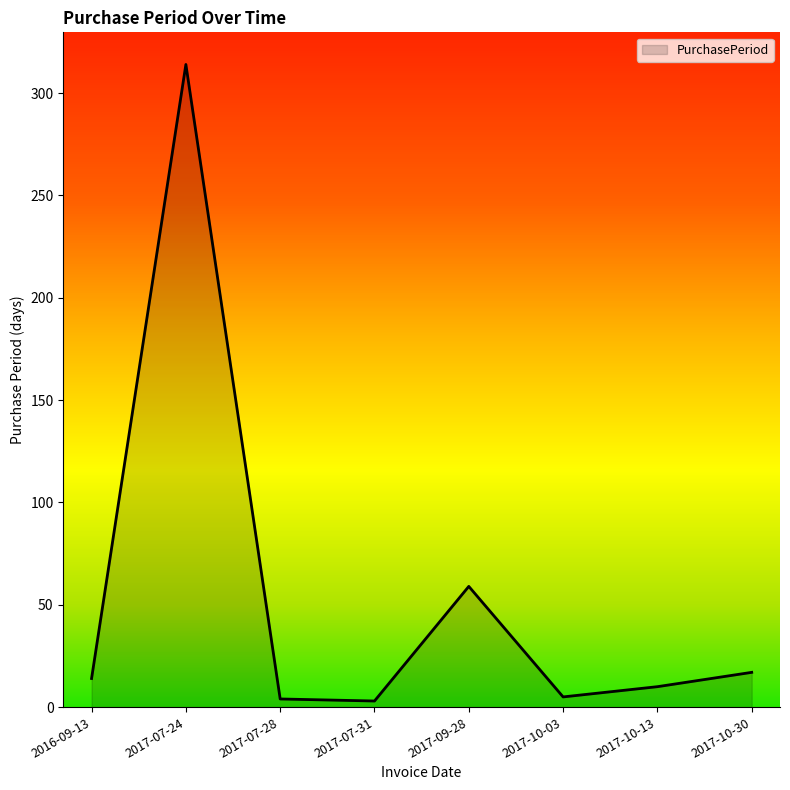

Between 2016-09-13 and 2017-09-28, which is larger?

2017-09-28